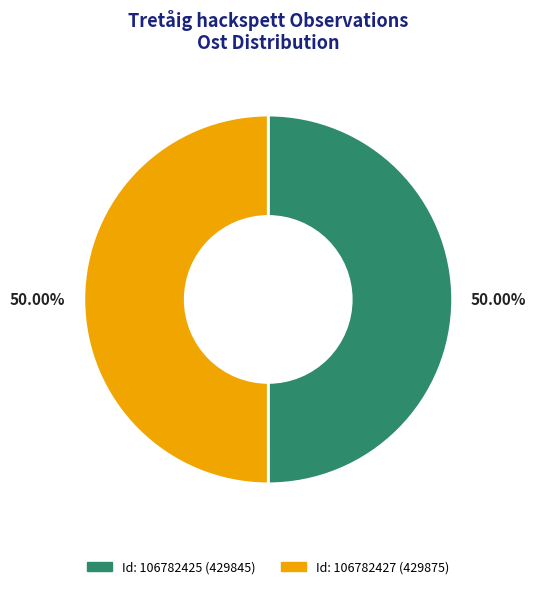

How many slices are in this pie chart?

2